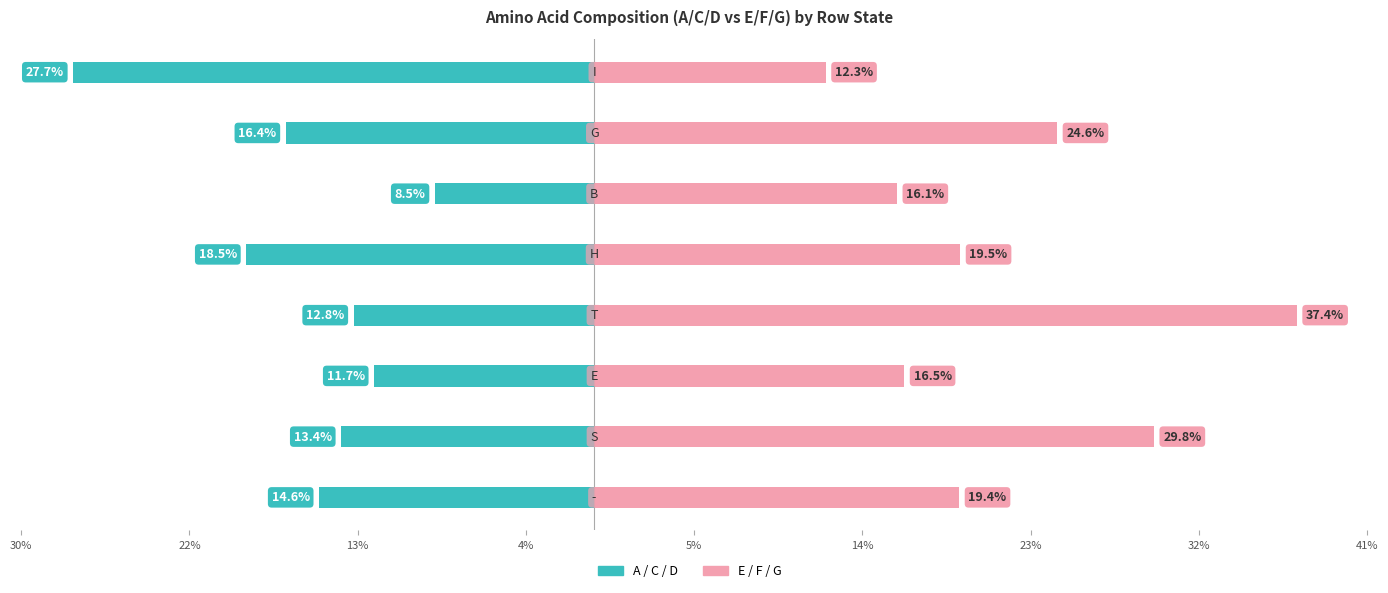

How many categories are shown in the chart?

8